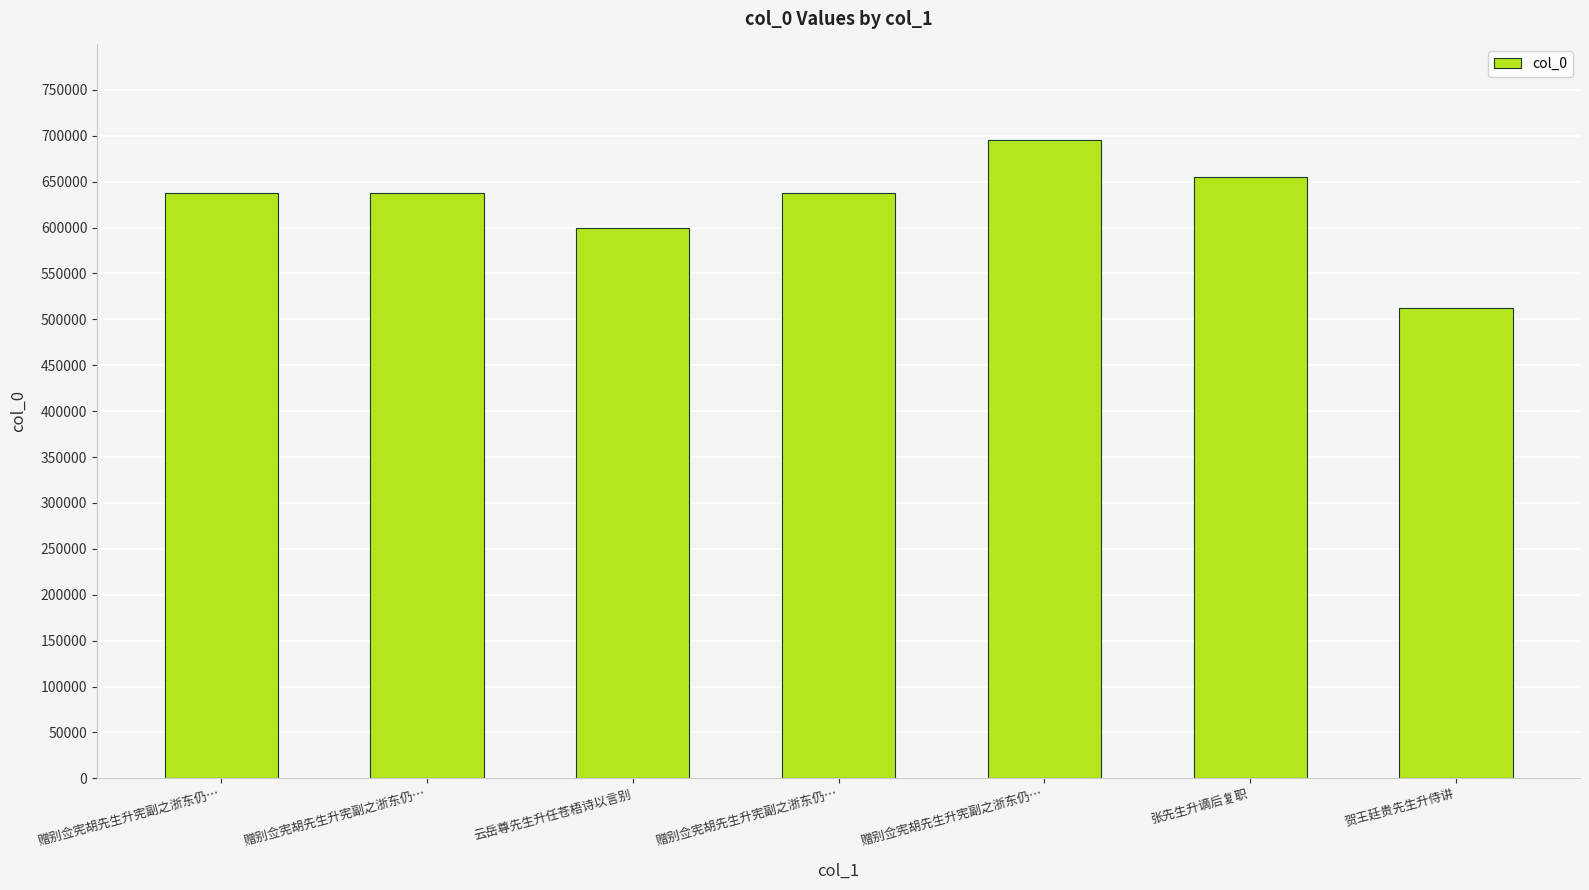

Reading right to left, transcribe all the data shown in this chart.

512343	654655	695205	637812	599147	637810	637811